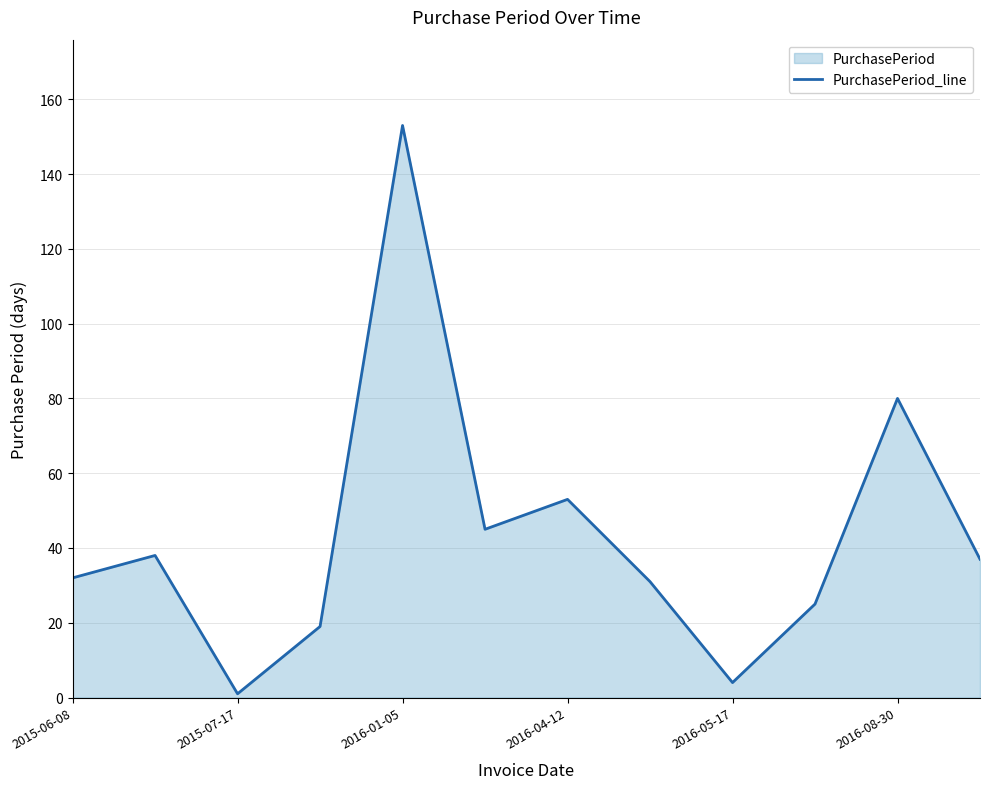

What value does the data have at 2016-01-05?

153